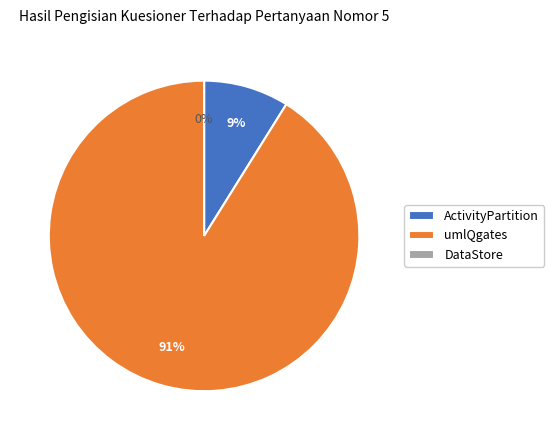

True or false: umlQgates accounts for 97% of the total.

False